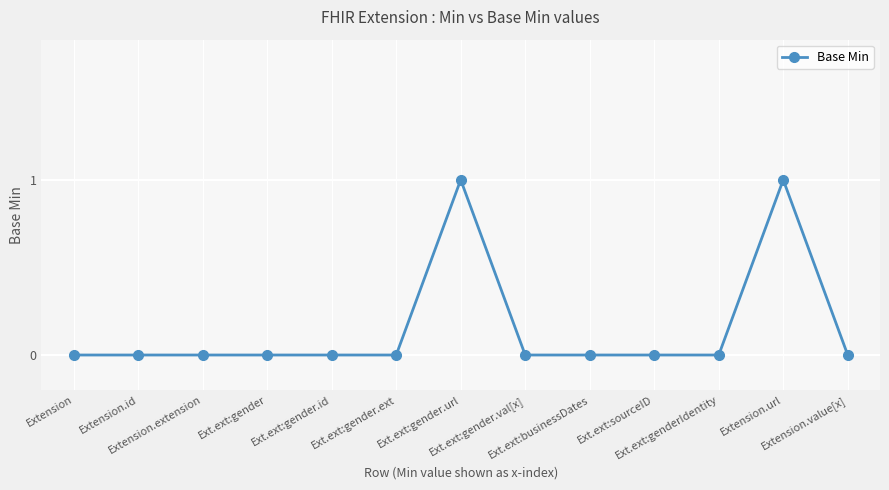

How many categories are shown in the chart?

13